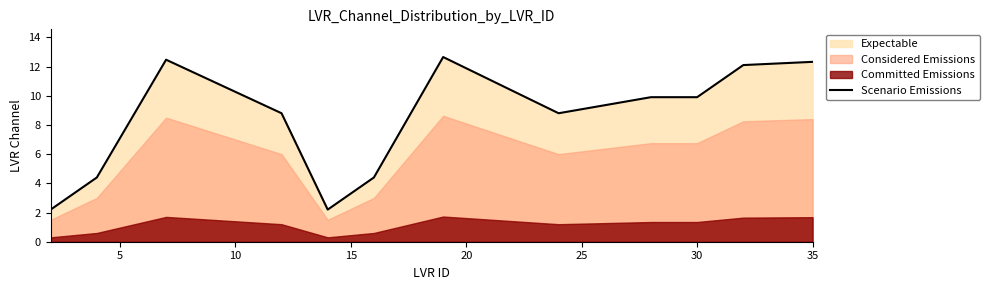

The value of Scenario Emissions at 30 is 9.9. True or false?

True